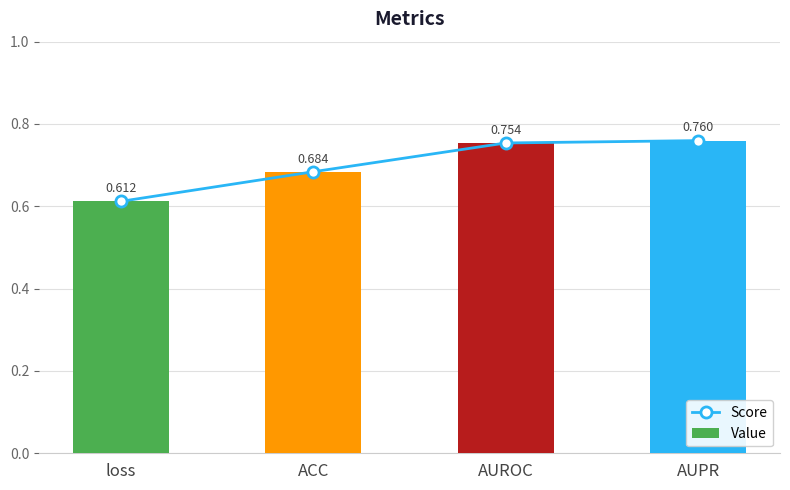

Rank the categories by Score value from highest to lowest.

AUPR, AUROC, ACC, loss